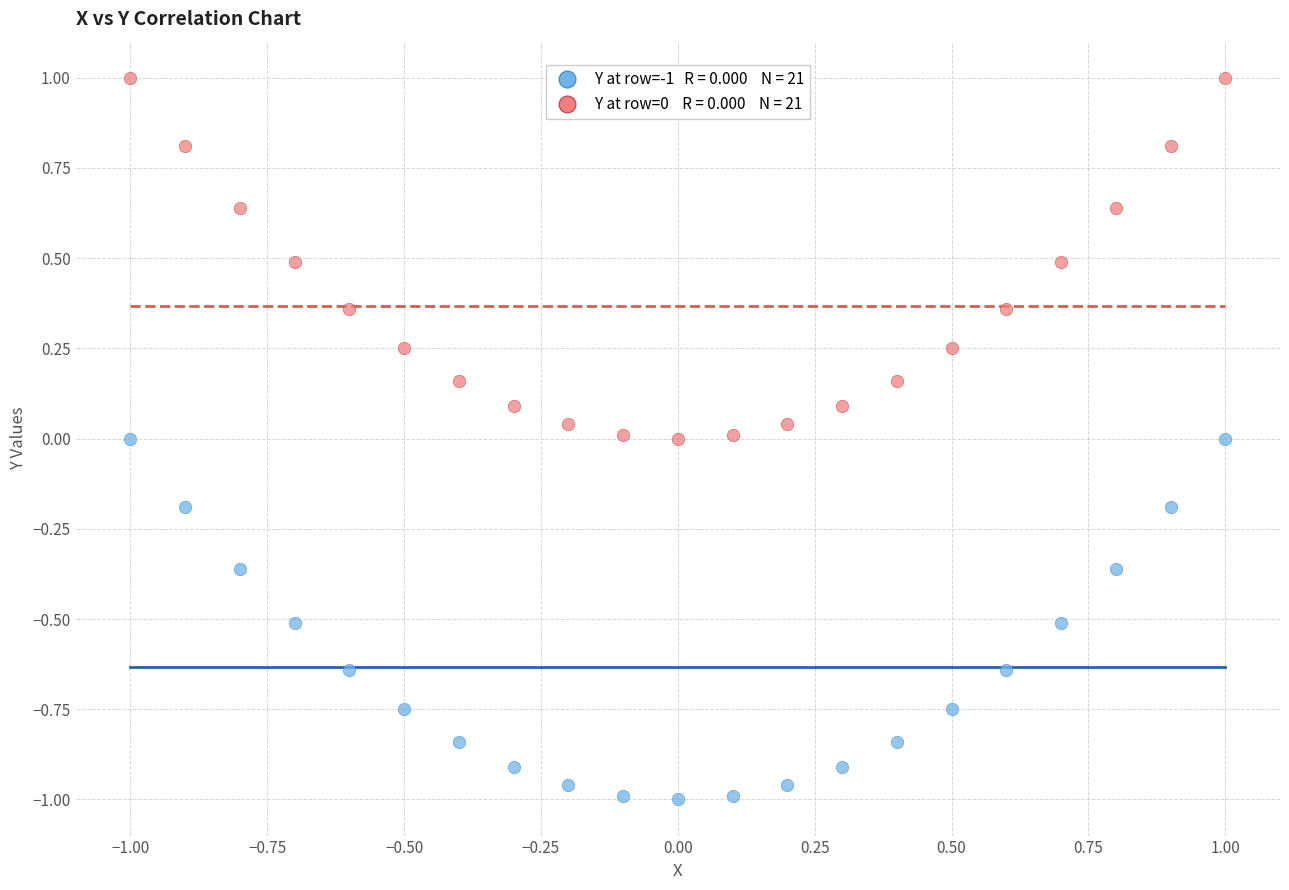

Across all data points, what is the range of Y values (max minus min)?

2.0